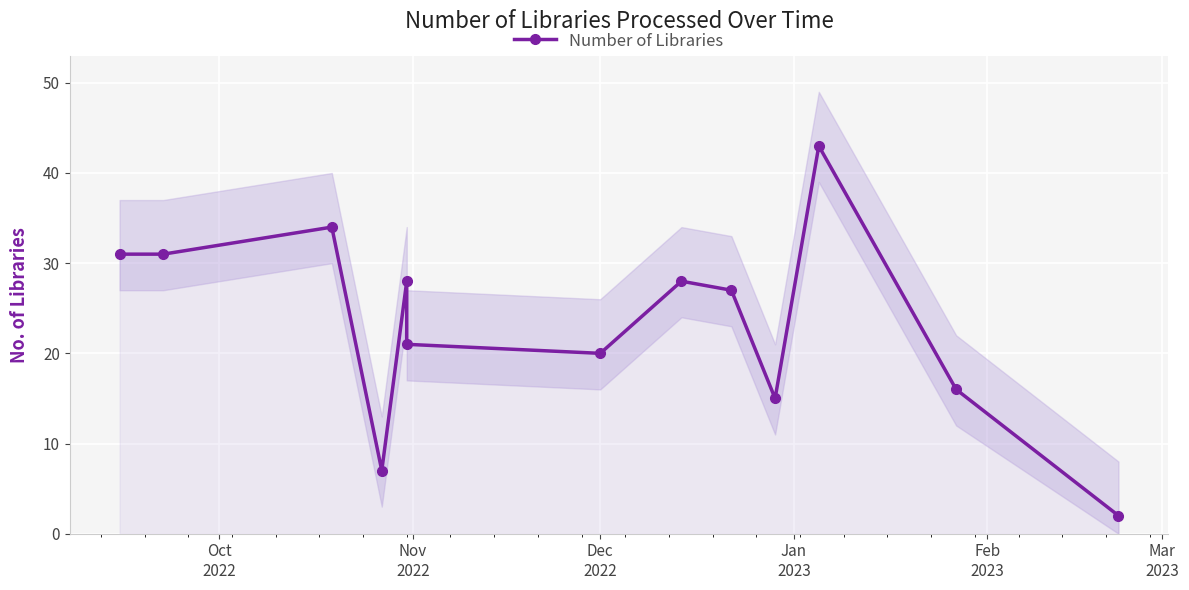

Count the number of categories in the chart.

13